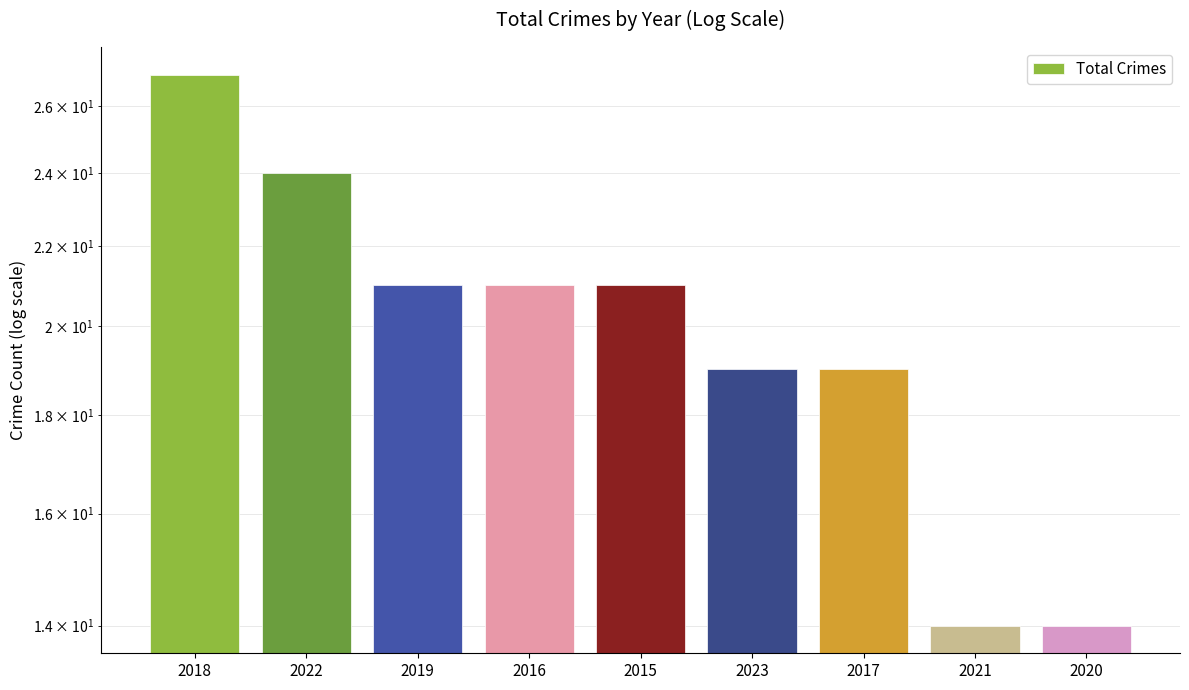

What is the difference between the maximum and minimum values?

13